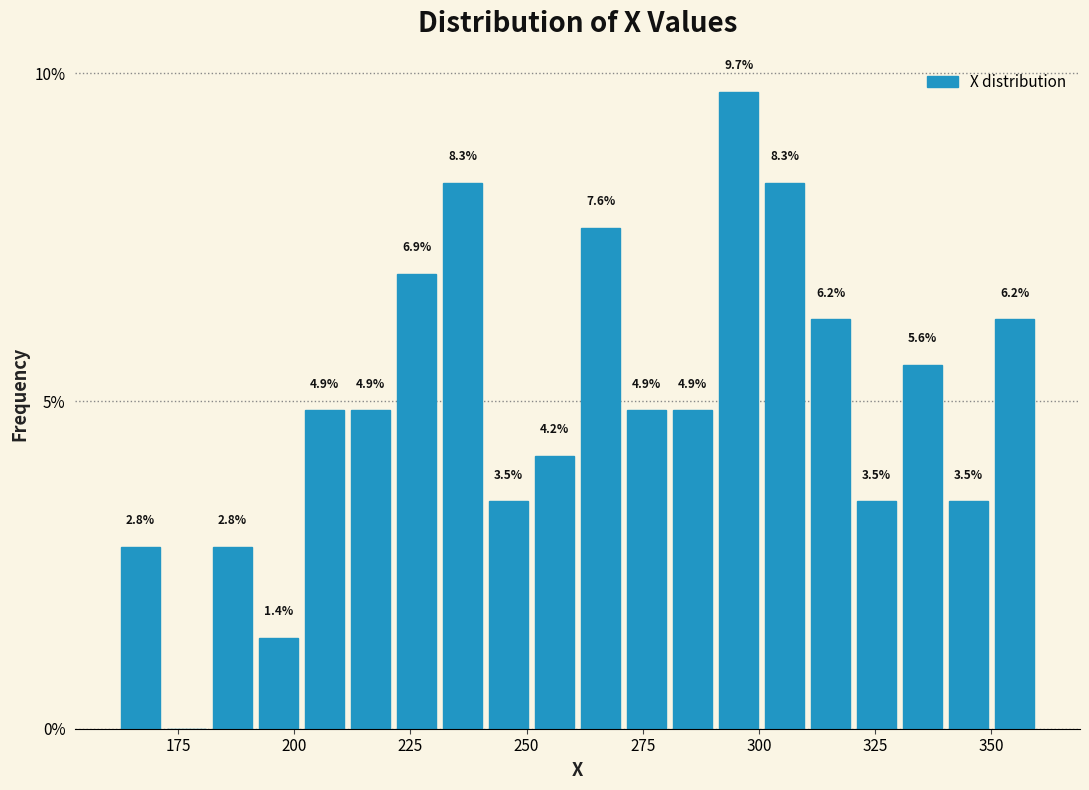

Around what value on the x-axis is the tallest bar? Give the approximate position of its centre, as read against the axis.

295